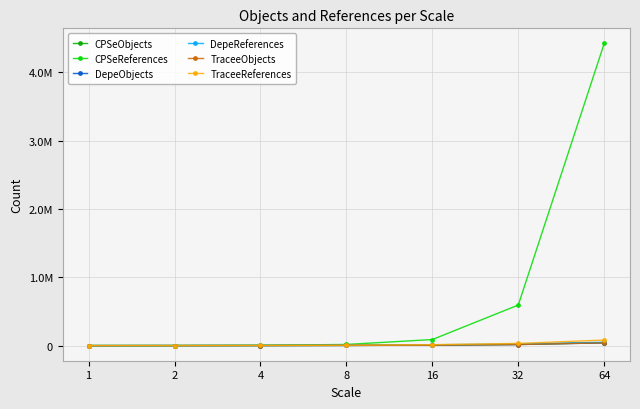

What is the difference between the maximum and minimum values in the CPSeObjects series?

43400